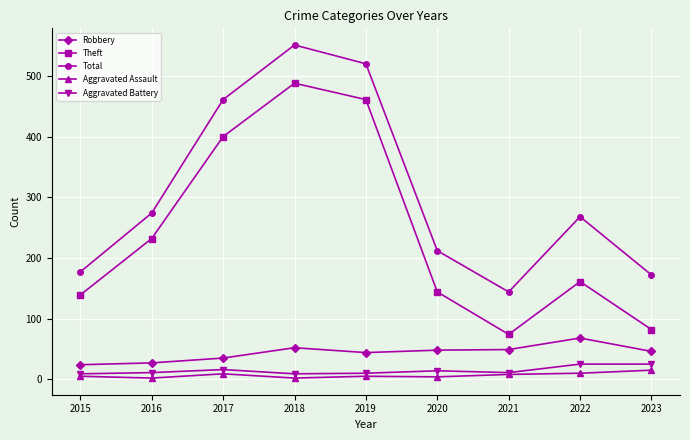

Which series has the widest spread of values?

Theft